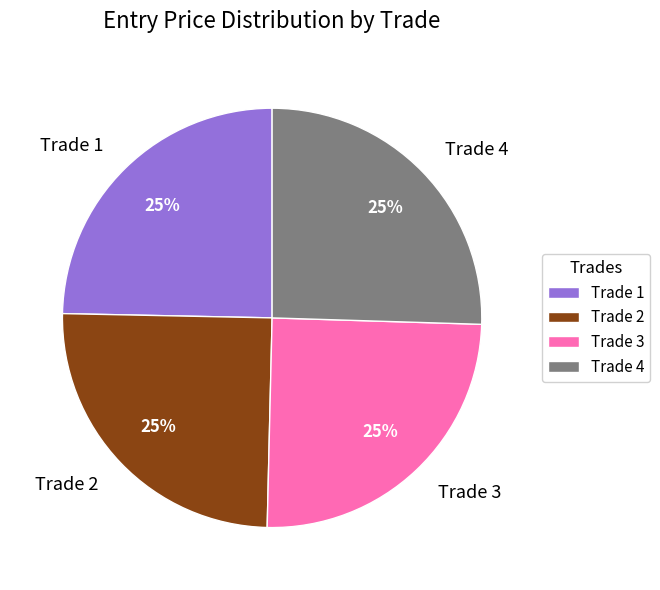

To the nearest percent, what is the average slice percentage?

25%